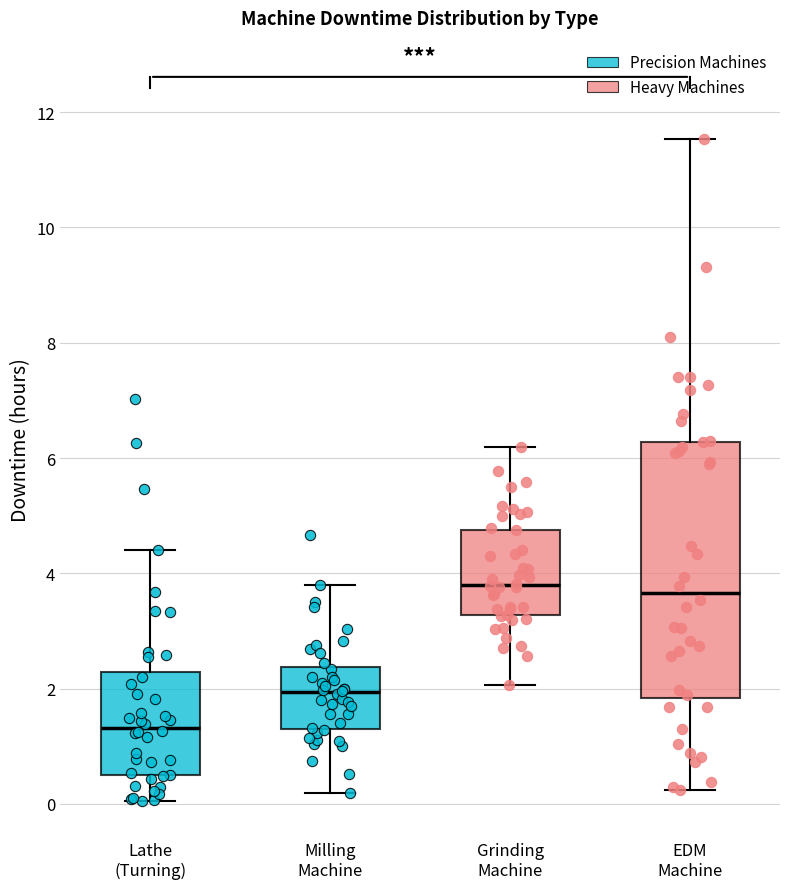

Reading left to right, read every box against the y-axis: the position of its median line, the range the box covers, and the ends of its whiskers. The values are not printed on the chart, so give them approximately, as read against the axis.

Lathe (Turning): median 1.4, box 0.4 to 2.2, whiskers 0.0 to 4.4
Milling Machine: median 2.0, box 1.4 to 2.4, whiskers 0.2 to 3.8
Grinding Machine: median 3.8, box 3.2 to 4.8, whiskers 2.0 to 6.2
EDM Machine: median 3.6, box 1.8 to 6.2, whiskers 0.2 to 11.6